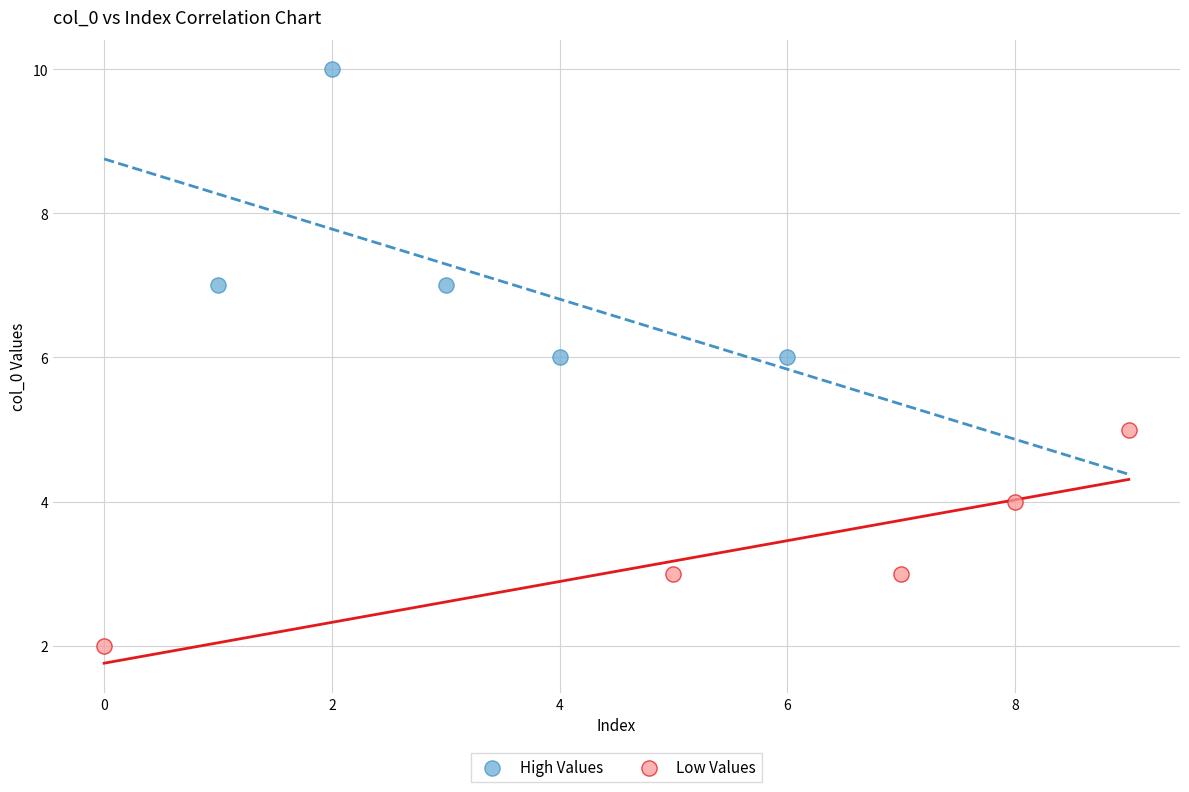

Which series has the widest spread of Y values?

High Values